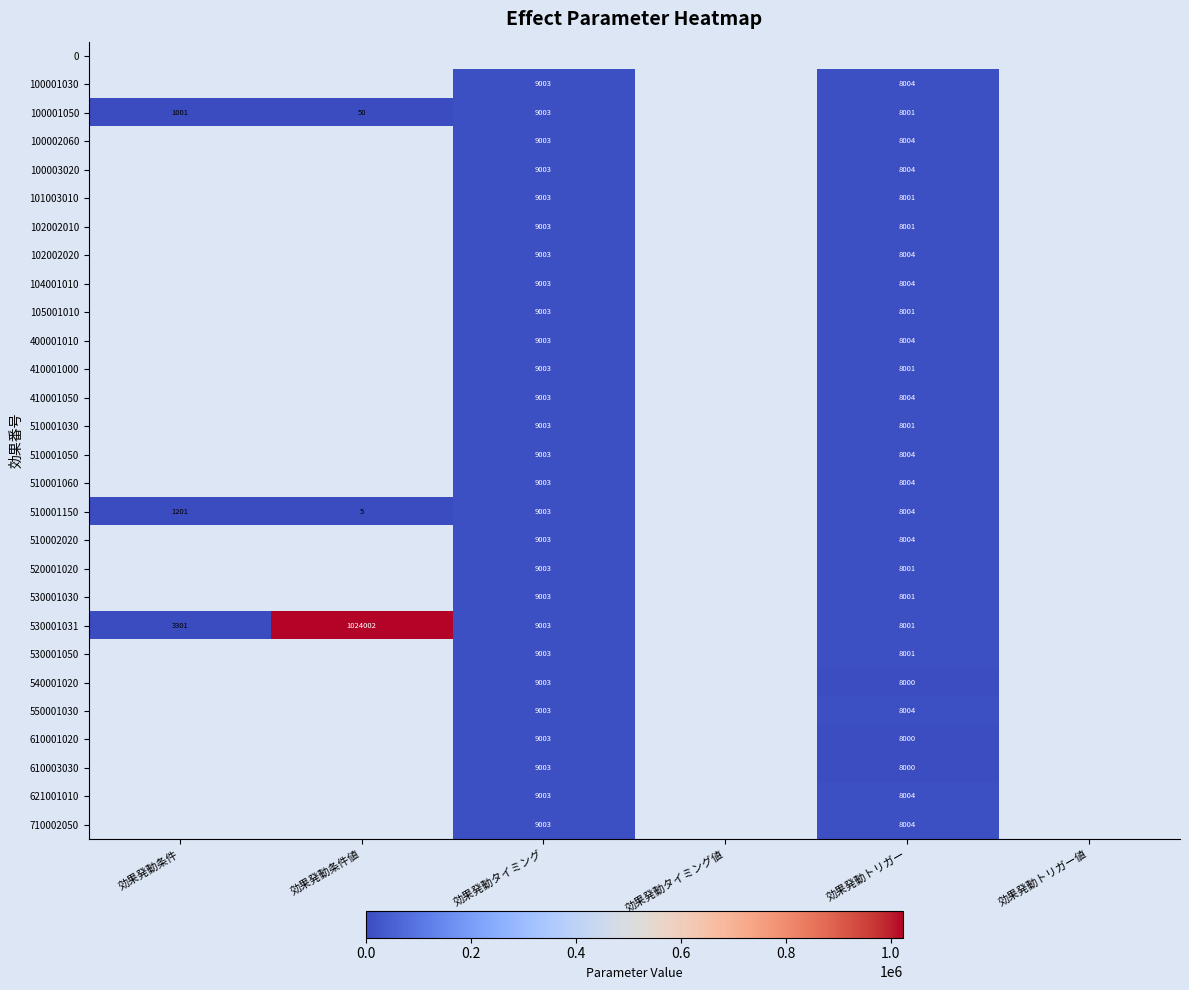

The 101003010 series shows 8001 at 効果発動トリガー. True or false?

True